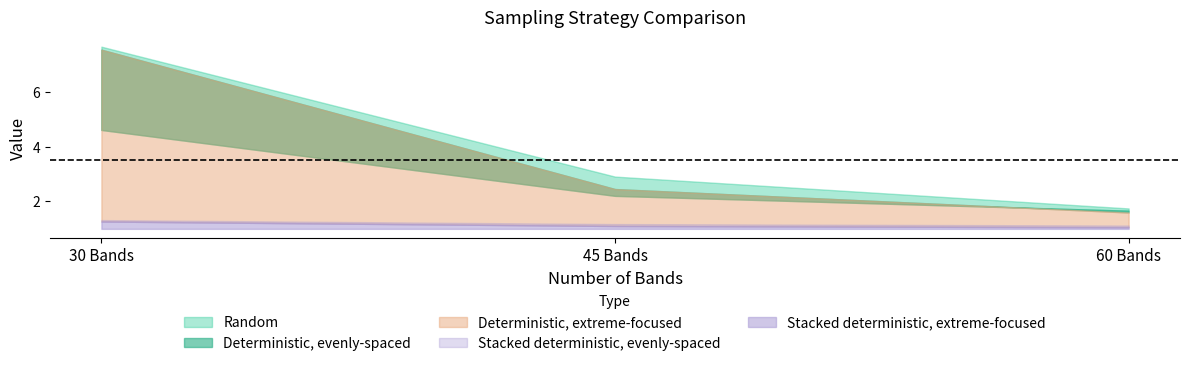

How many lines are shown in the chart?

5